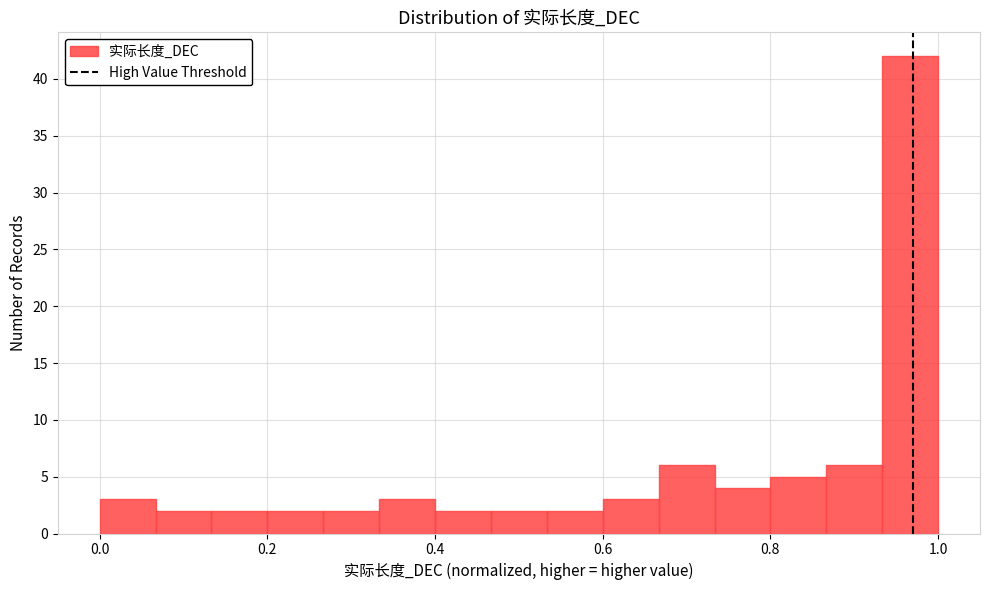

Around what value on the x-axis is the tallest bar? Give the approximate position of its centre, as read against the axis.

0.96